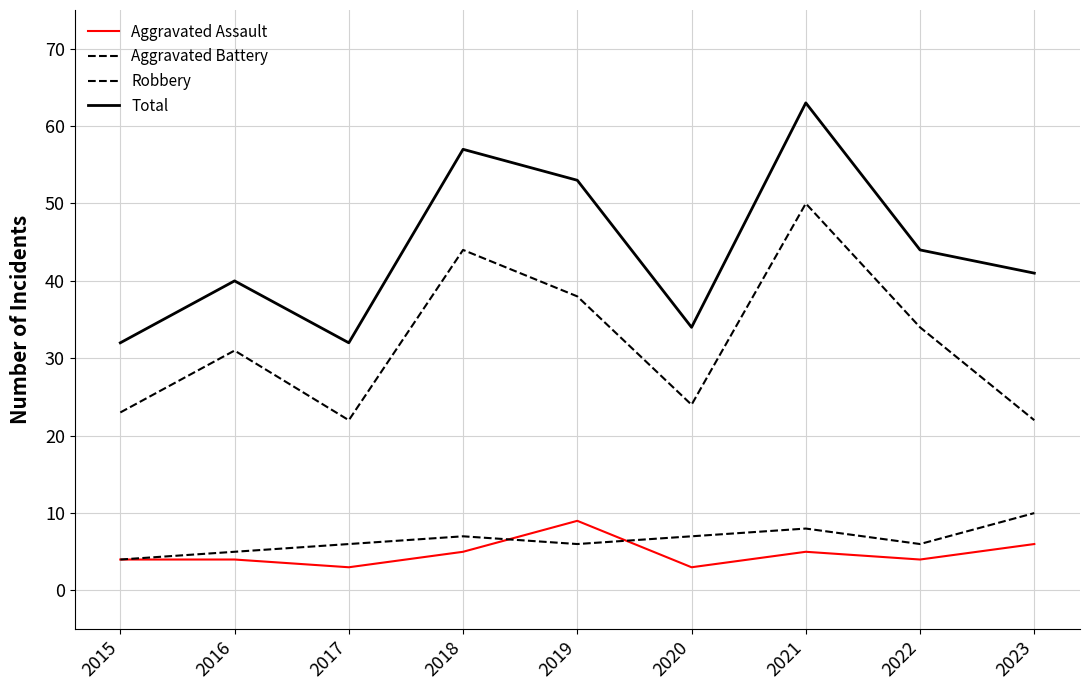

What is the value of the Aggravated Battery point at the 4th from the left?

7